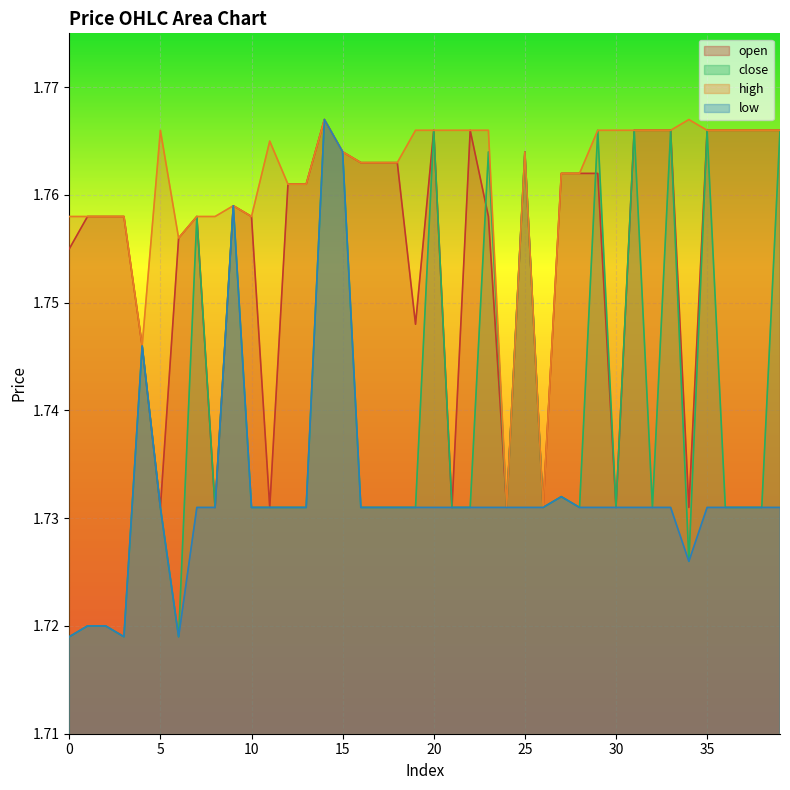

At which category is the sum across all series the highest?

14